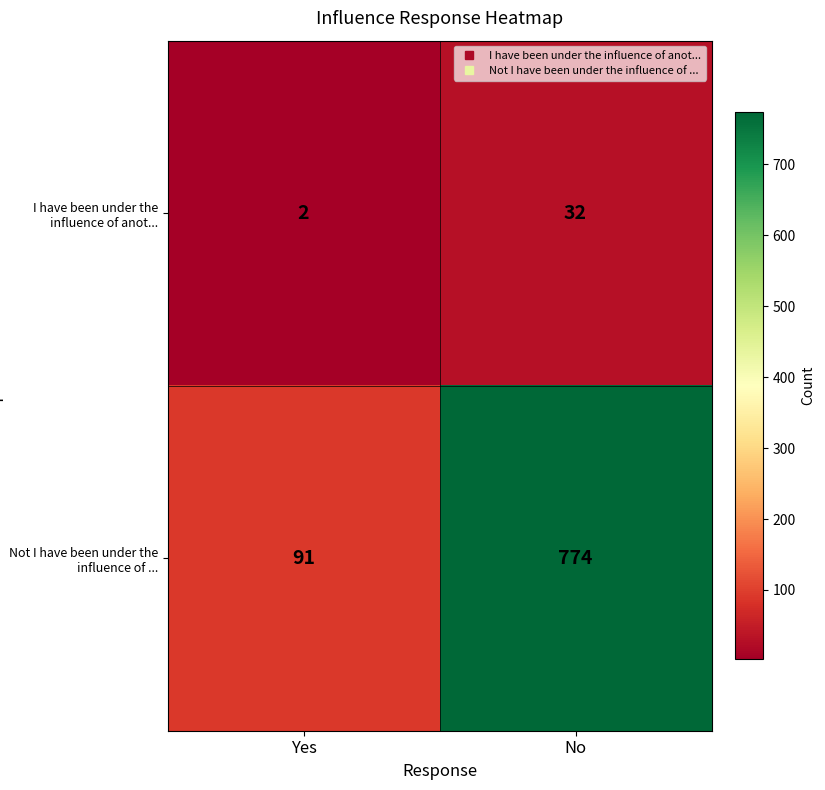

At which category is the sum across all series the highest?

No